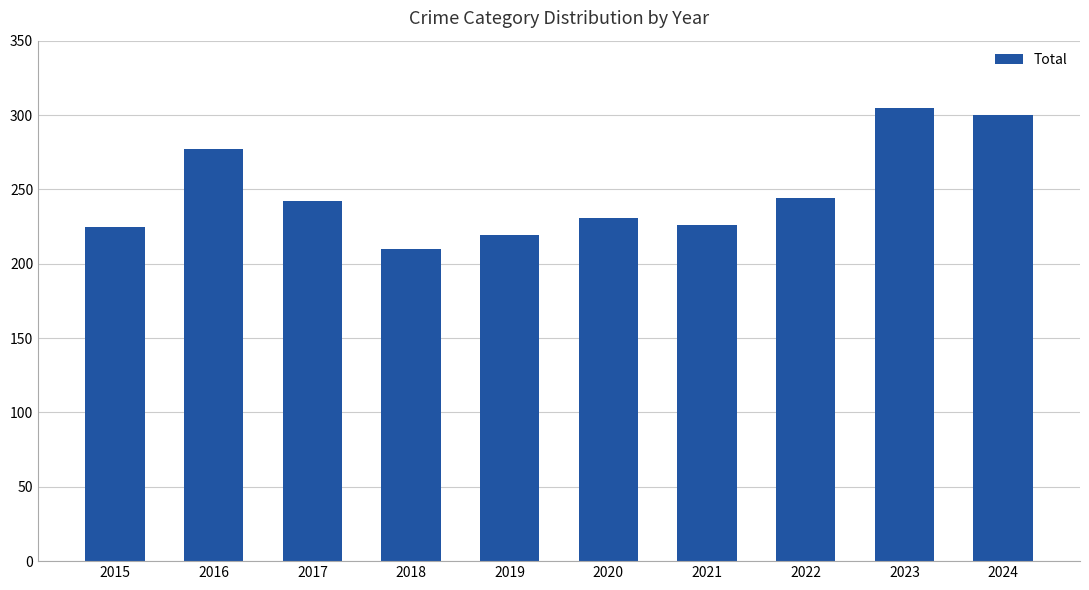

What is the smallest value displayed?

210